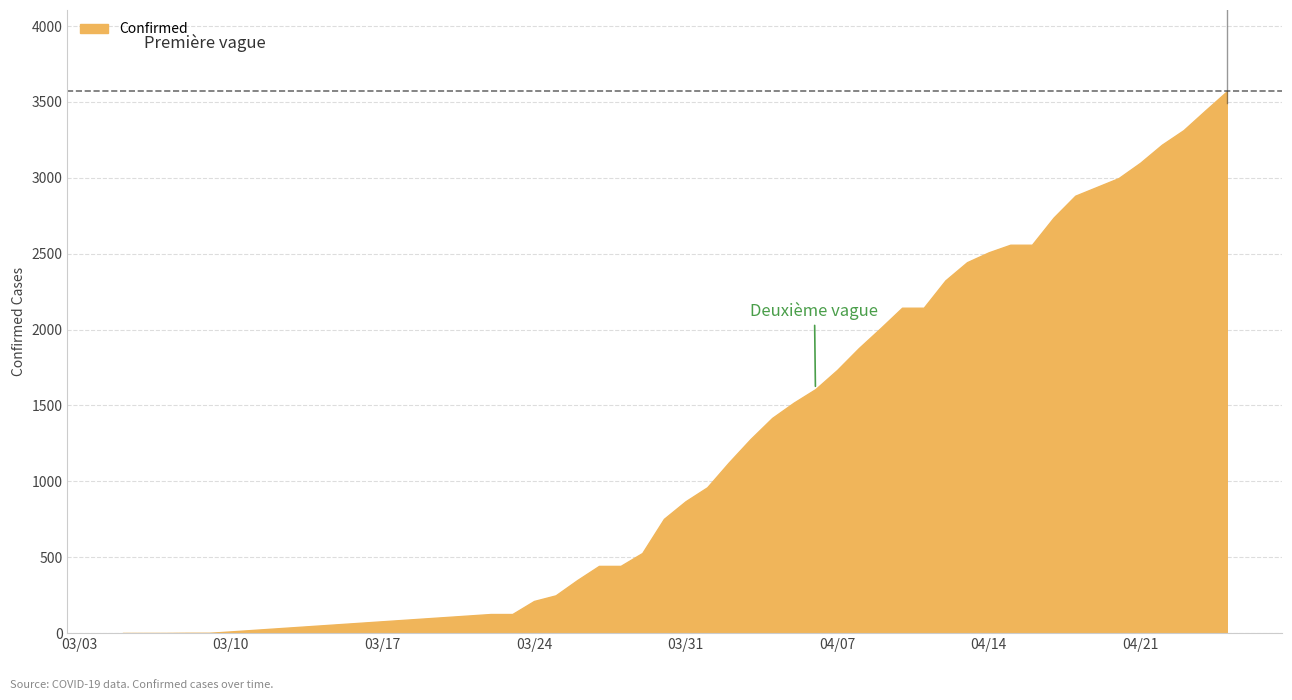

What is the greatest value displayed?

3570